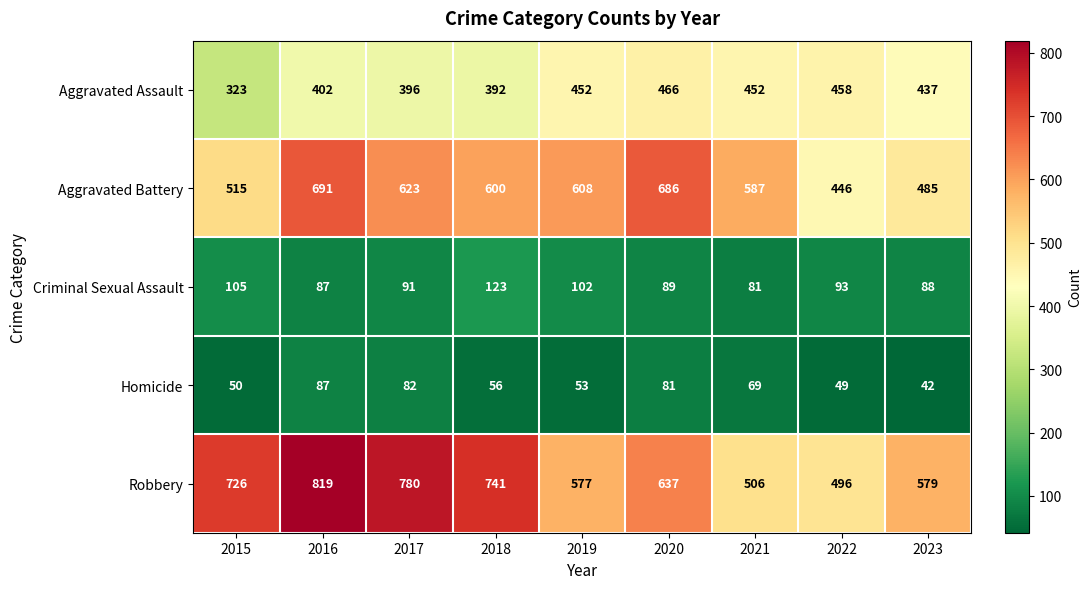

At which category does the chart reach its peak across all series?

2016